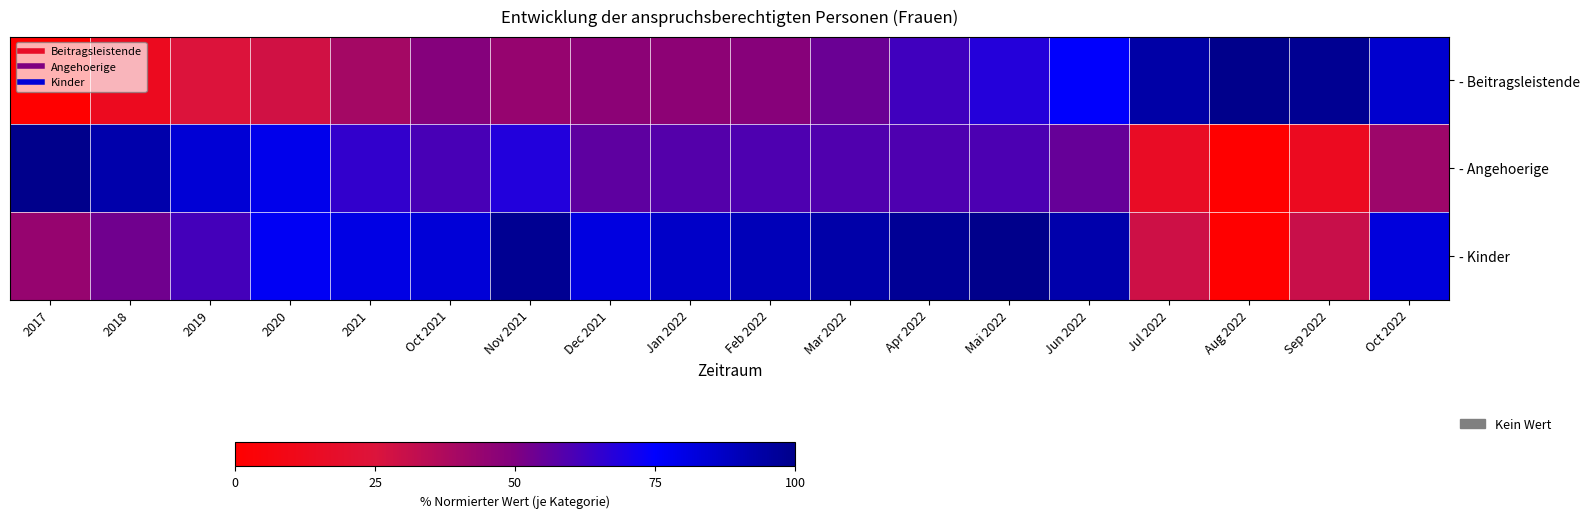

What is the spread (max minus min) of values at 2017?

100.0